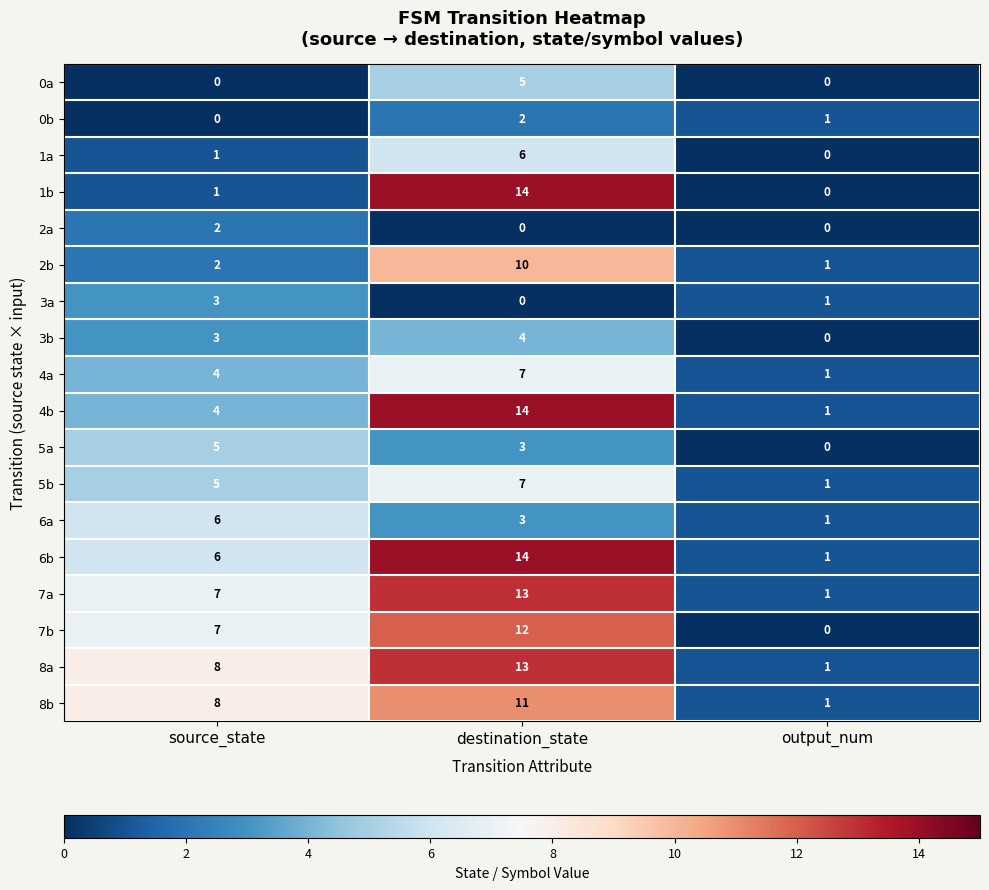

Rank the categories by 0b value from lowest to highest.

source_state, output_num, destination_state